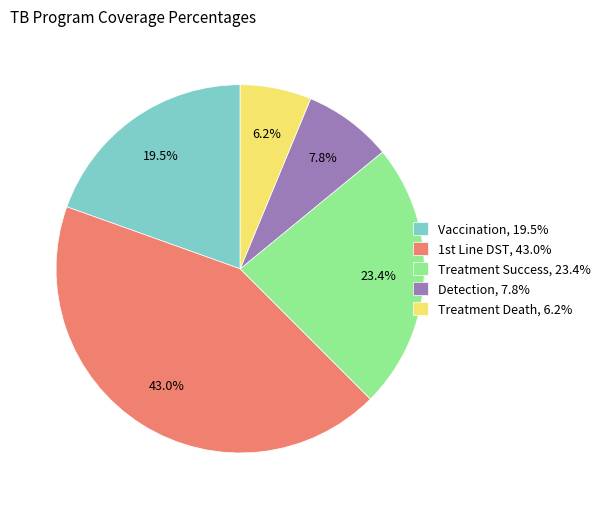

Which category has the biggest portion of the pie?

1st Line DST, 43.0%